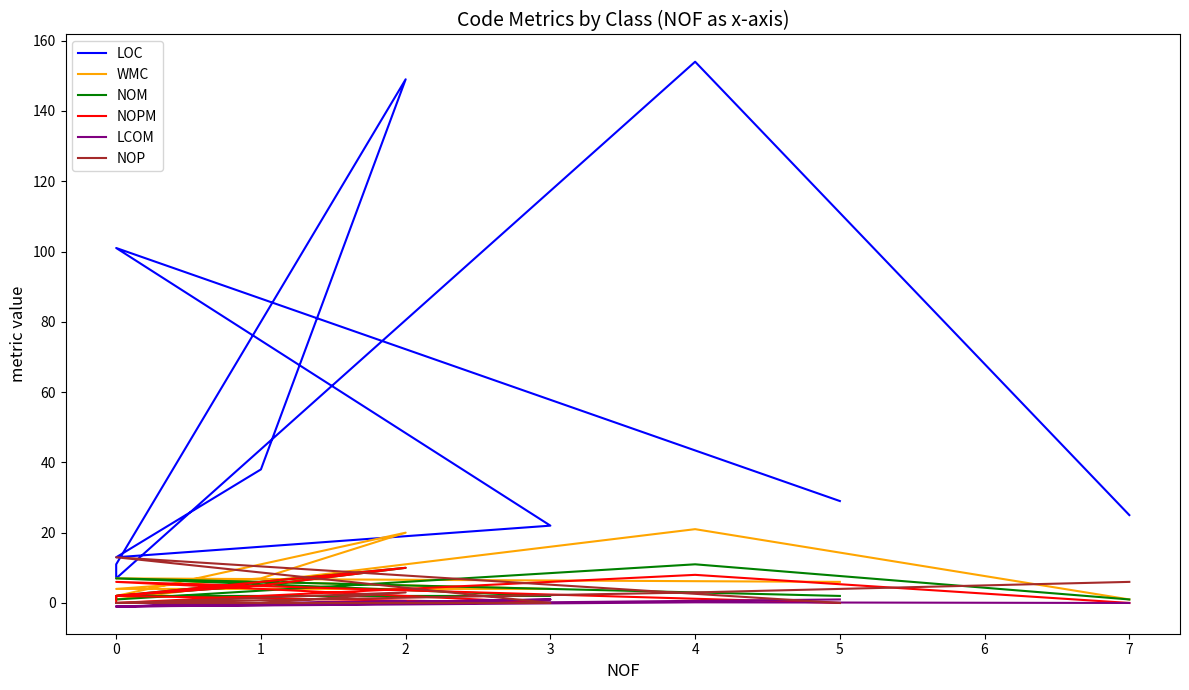

How many data points in WMC are less than 6?

5